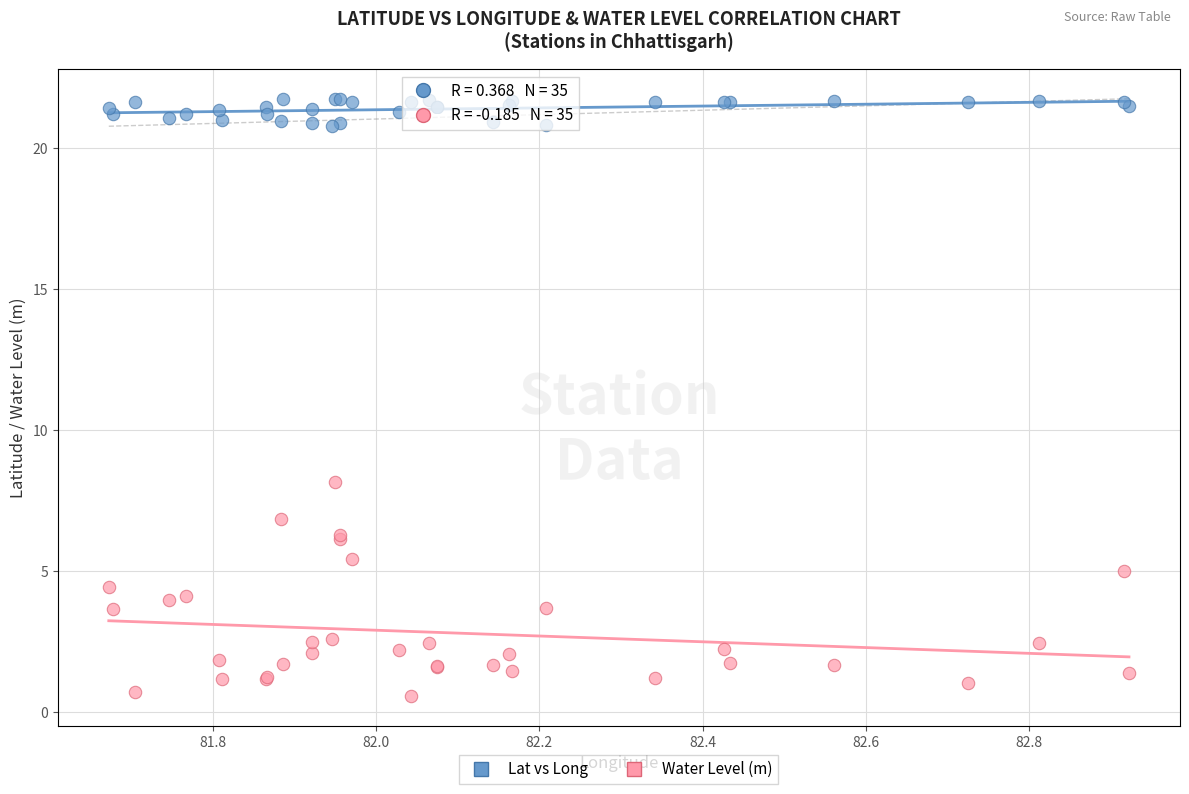

Which series has the largest Y range (max minus min)?

Water Level (m)